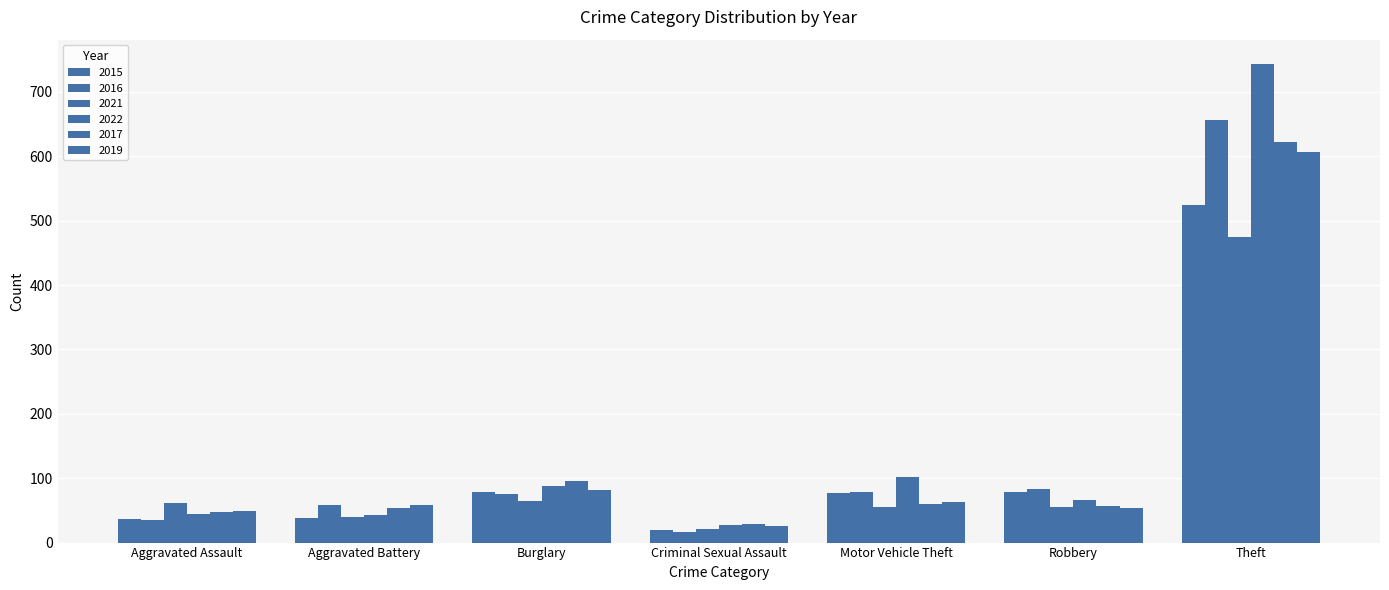

How many groups of bars are there?

7